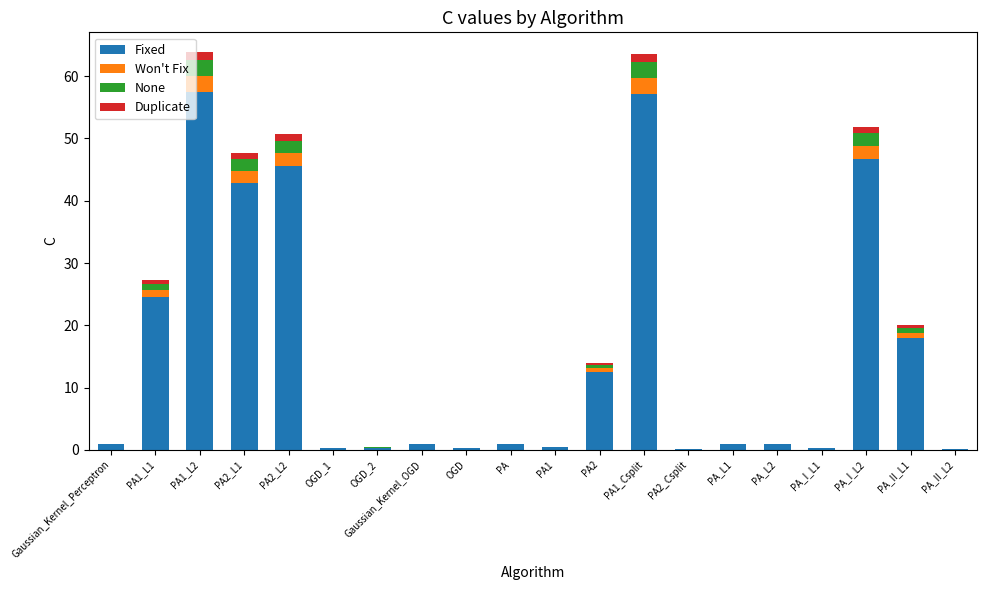

Does the chart contain stacked bars?

Yes